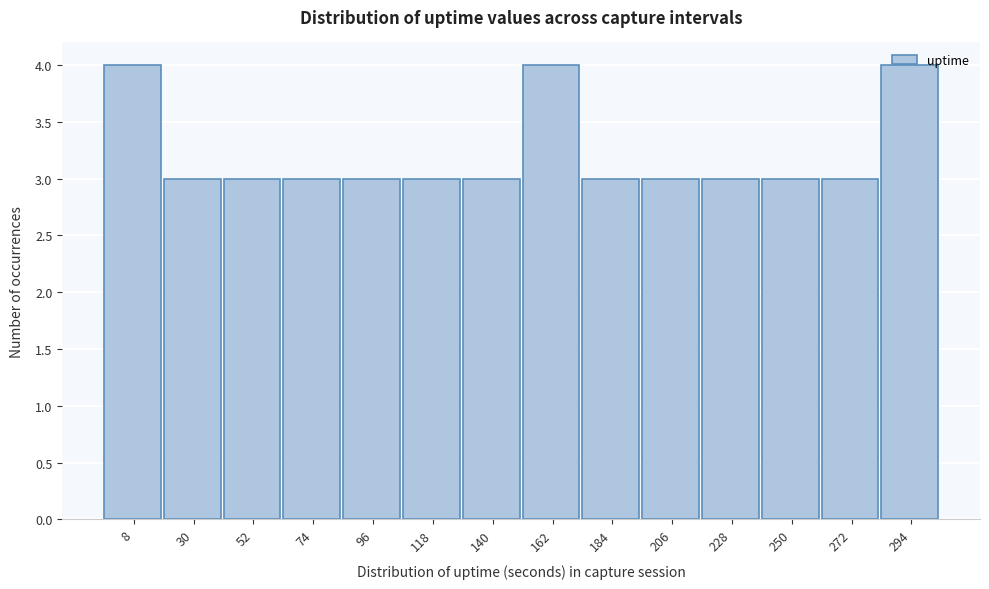

The chart shows a value of 1 at 294. True or false?

False